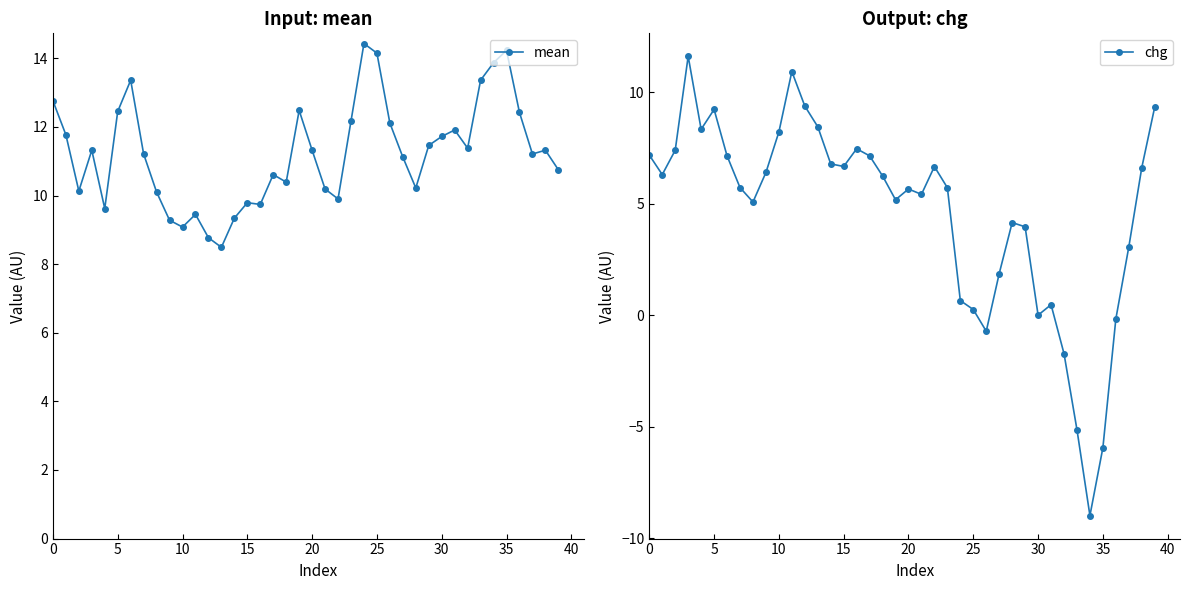

How many interior local peaks does the chg series have?

8